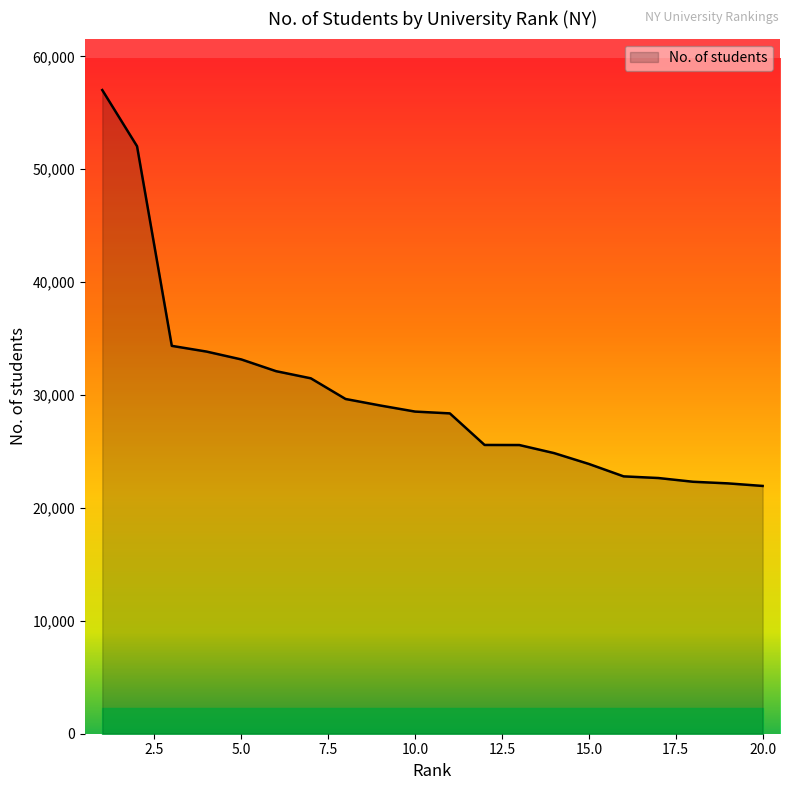

What is the maximum value shown in the chart?

57015